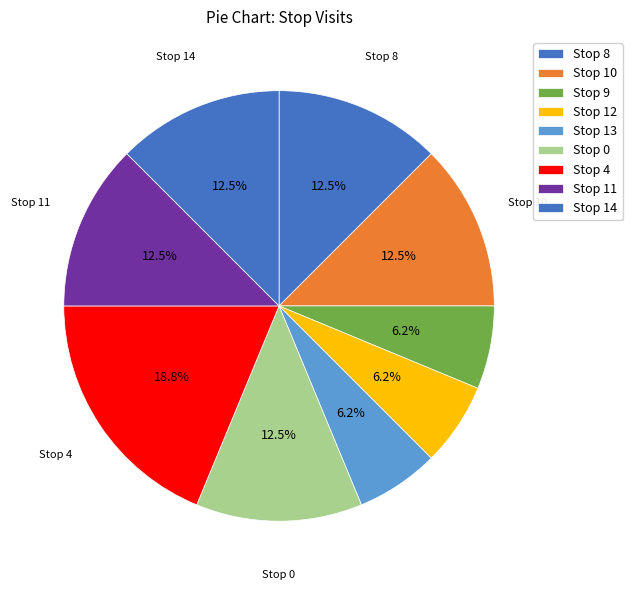

Which has a higher value, Stop 14 or Stop 9?

Stop 14